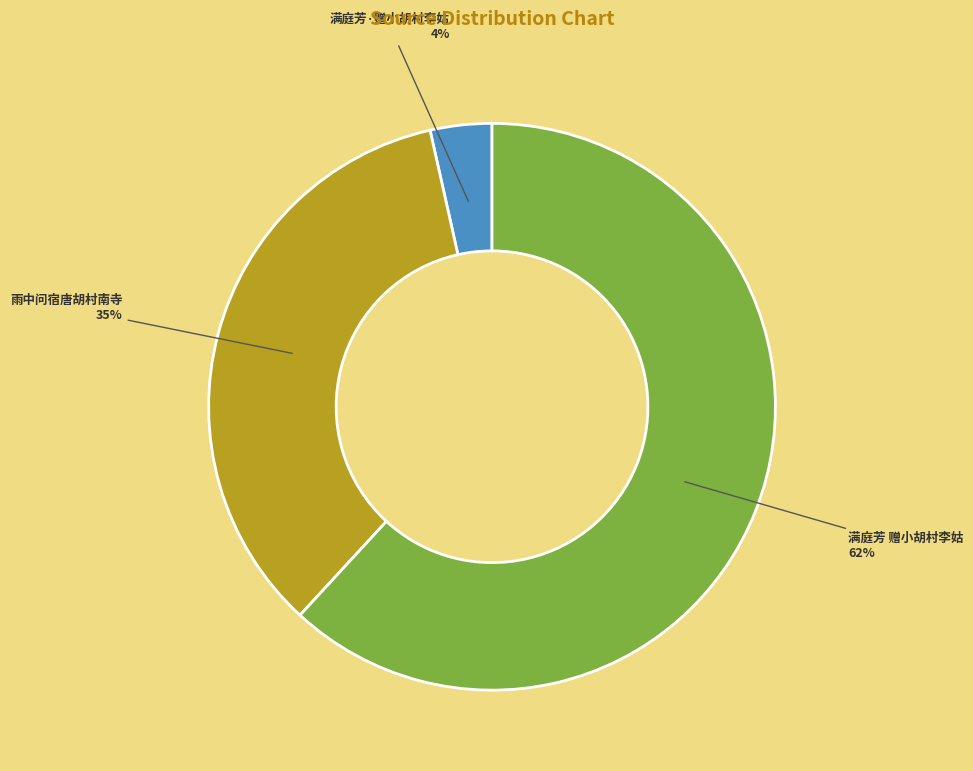

Rank the categories by value from lowest to highest.

满庭芳·赠小胡村李姑, 雨中问宿唐胡村南寺, 满庭芳 赠小胡村李姑